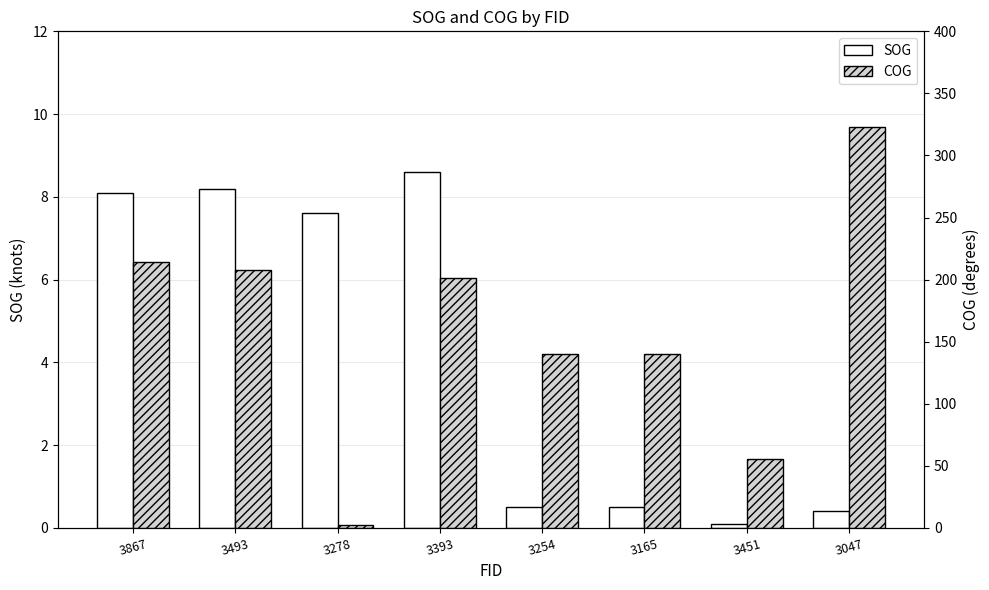

What are all the series names shown in the legend?

SOG, COG